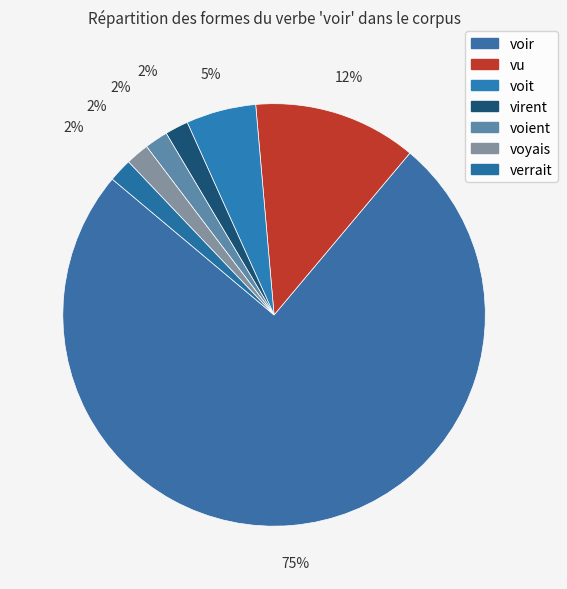

Do vu and voyais together represent more than half of the pie?

No